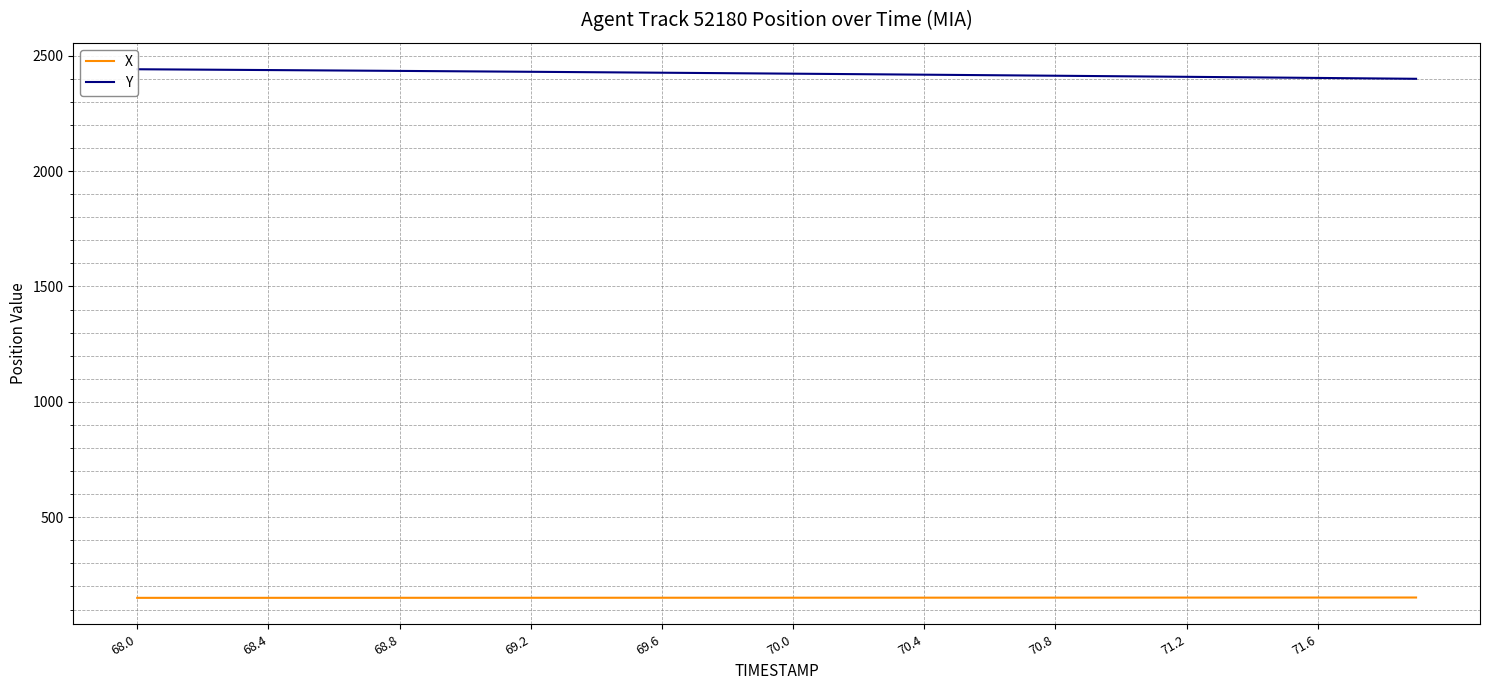

What is the maximum value for X?

152.0